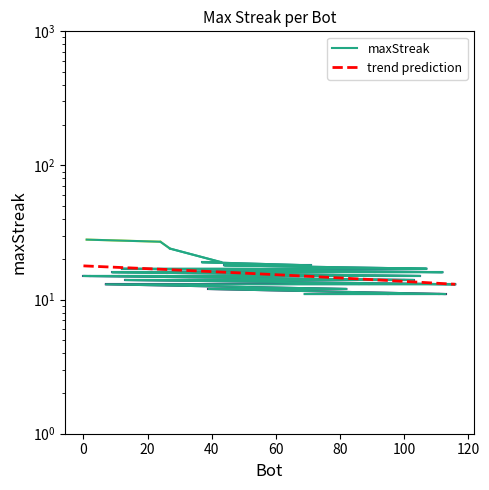

Reading right to left, what are all the values shown in this chart?

11	11	11	11	12	12	12	12	13	13	13	13	14	14	14	14	14	14	15	15	15	15	15	15	15	16	16	16	16	16	17	17	17	18	18	19	19	24	27	28